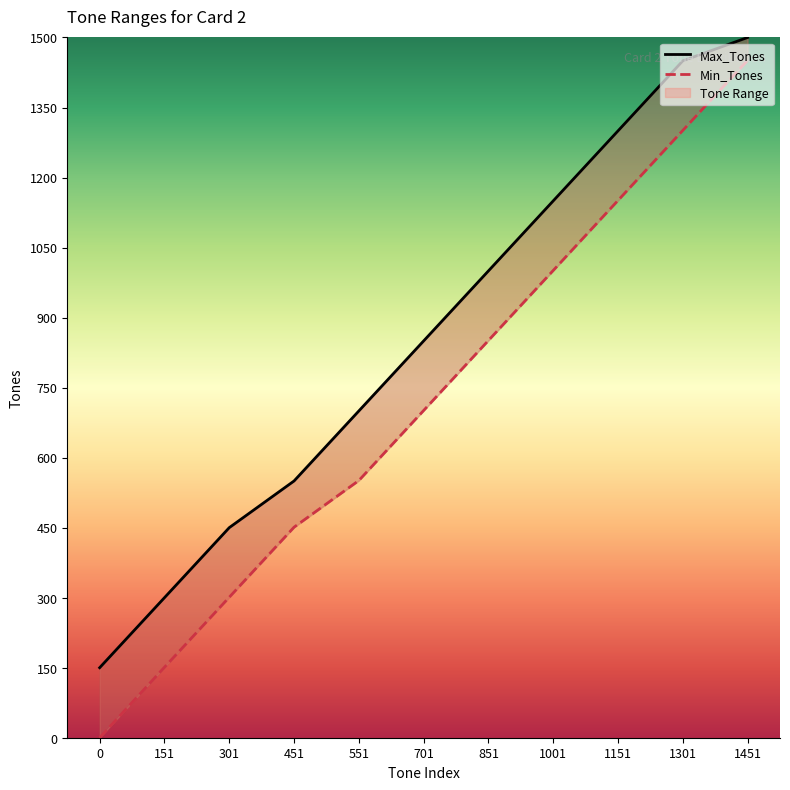

How many values in the Min_Tones series are below 701?

5